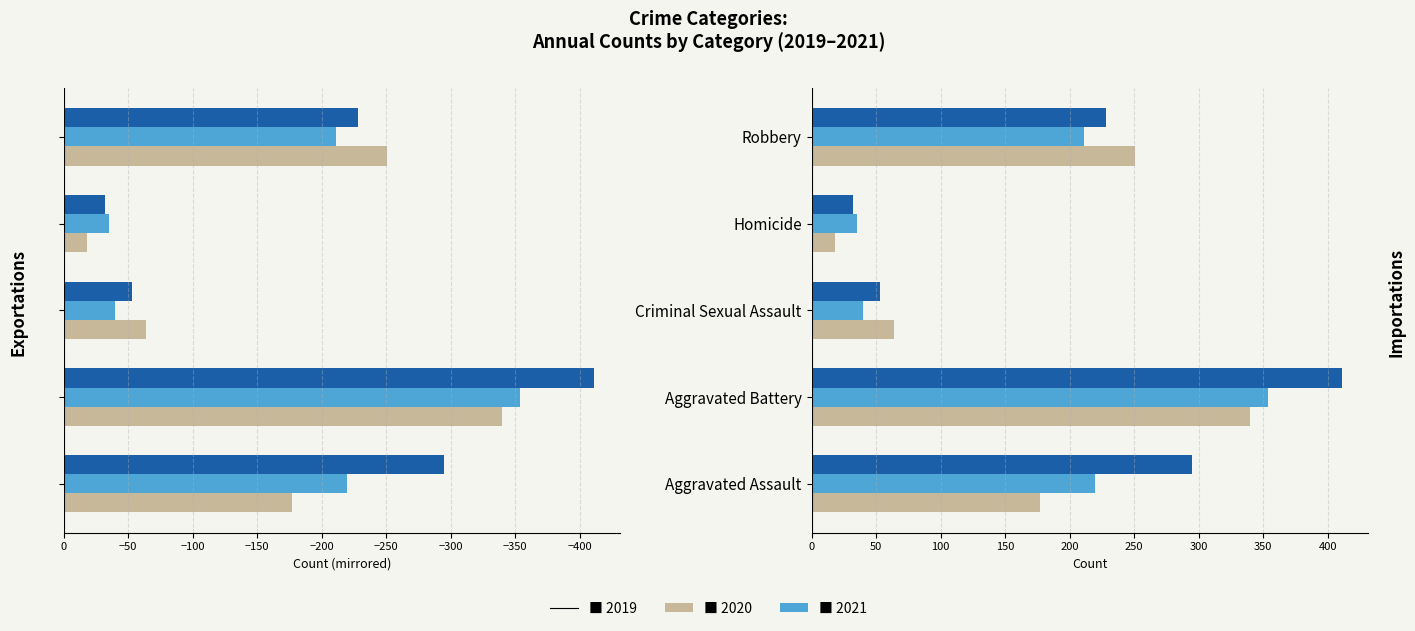

What is the total value across all series at Robbery?

-690